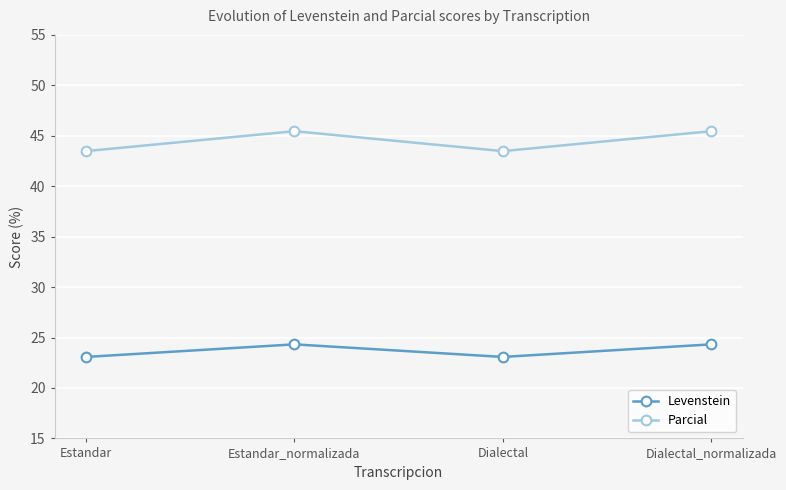

What is the minimum value shown in the chart?

23.1